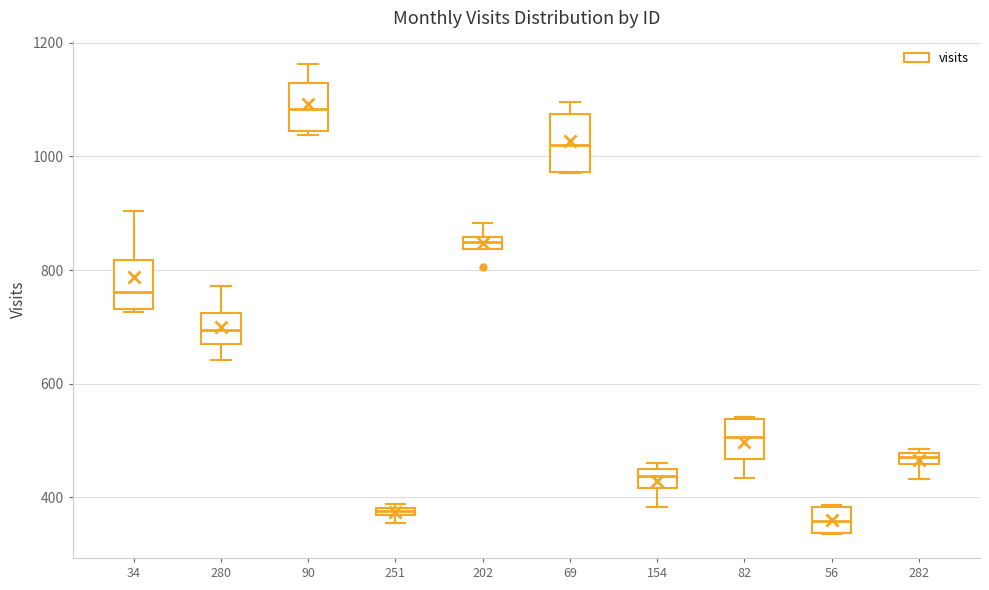

Where is the upper edge of the box at x = 280 on the y-axis? The values are not printed on the chart, so give them approximately, as read against the axis.

720